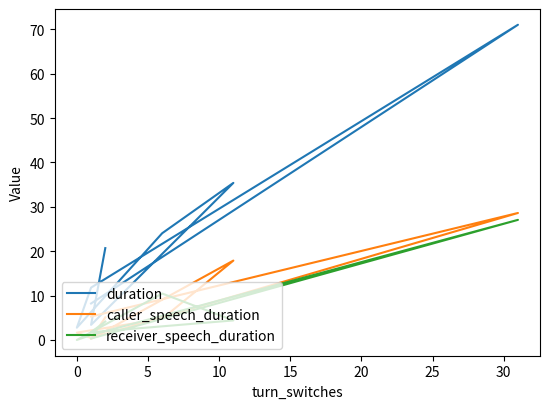

Which series has the widest spread of values?

duration